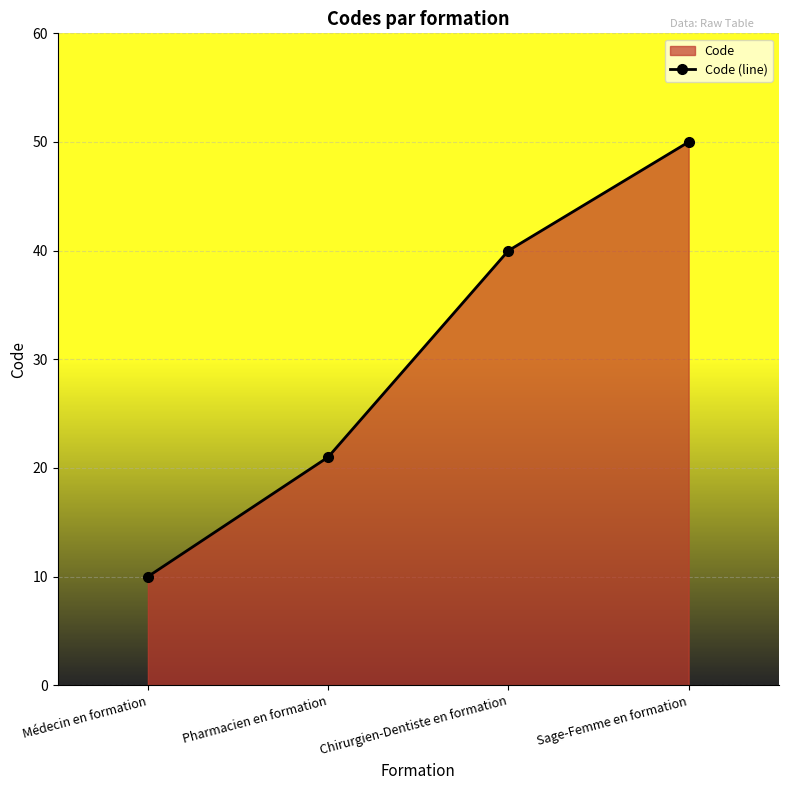

What is the label of the 3rd point from the left?

Chirurgien-Dentiste en formation